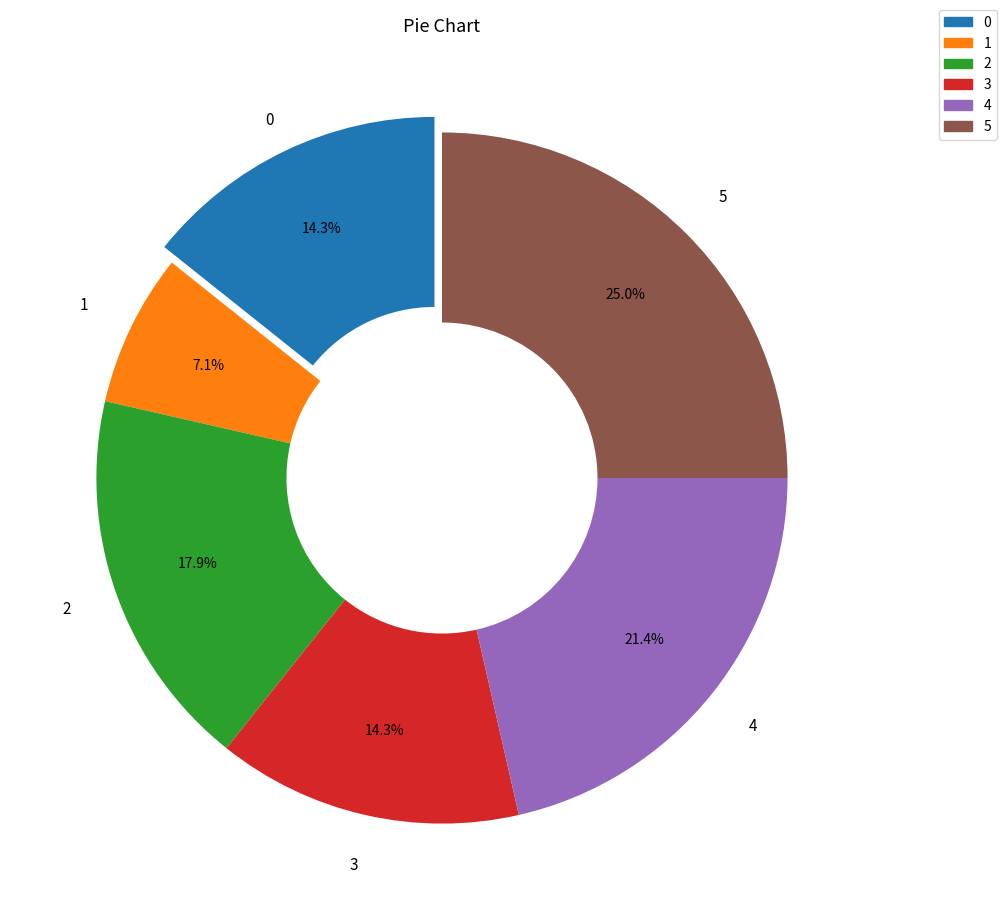

Does any single category account for the majority?

No